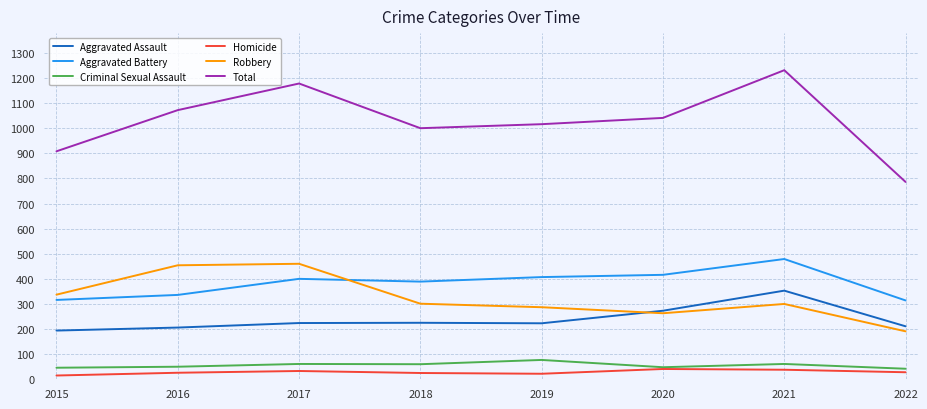

What is the average value of the Aggravated Battery series?

382